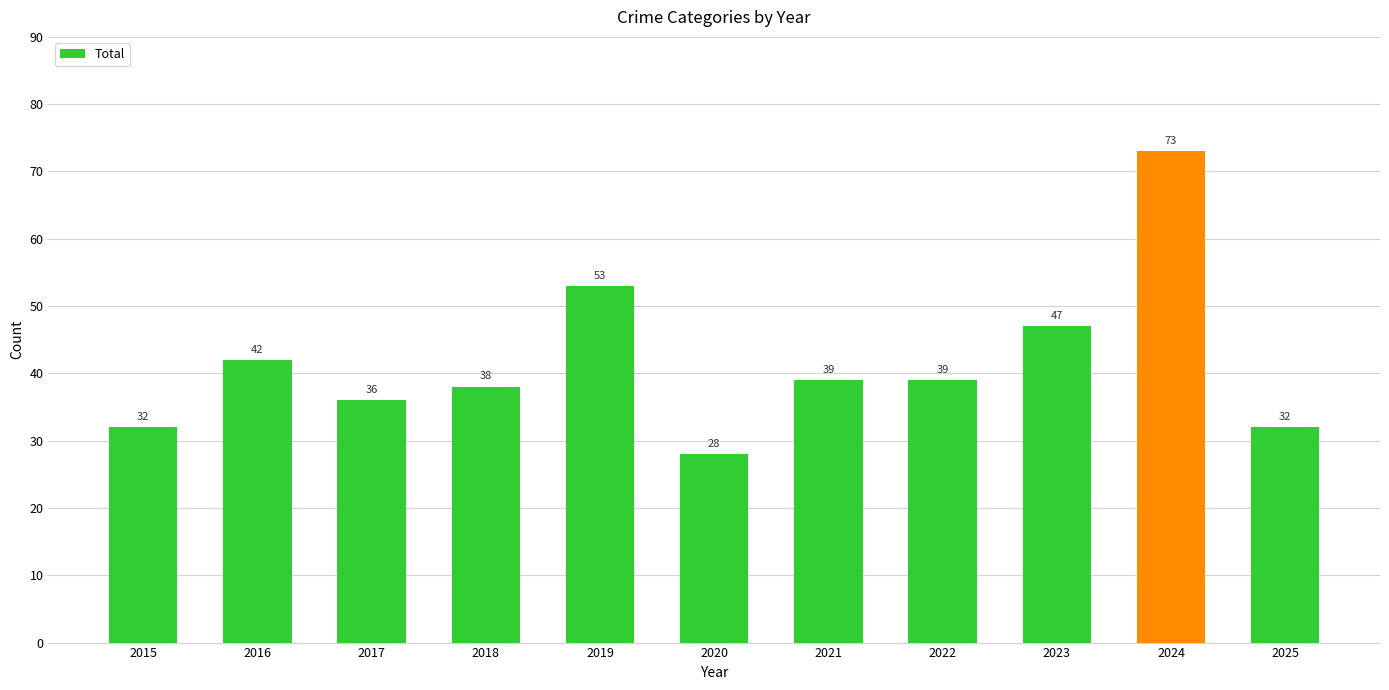

What is the change in value from 2017 to 2023?

+11